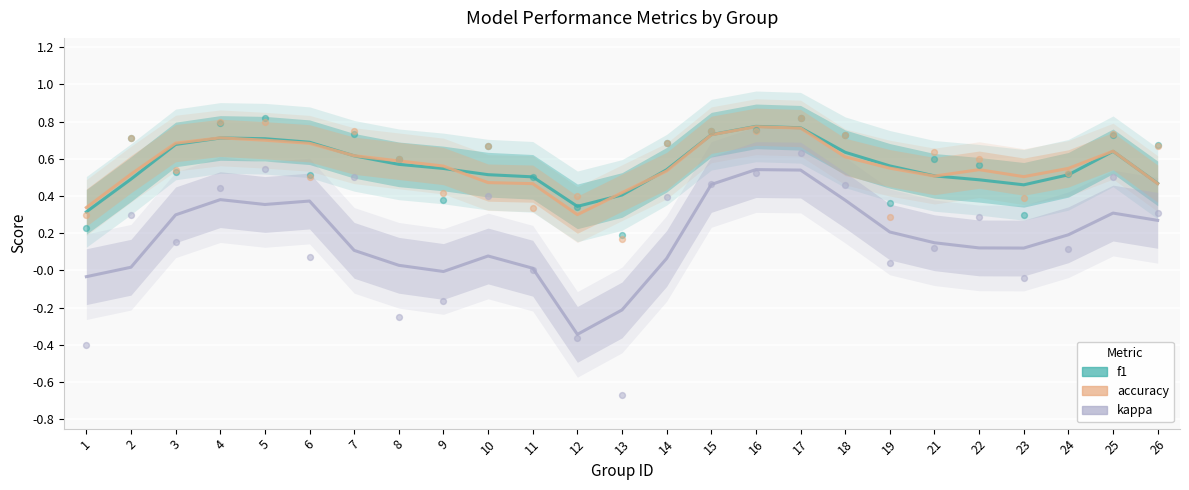

Which series has the widest spread of Y values?

kappa